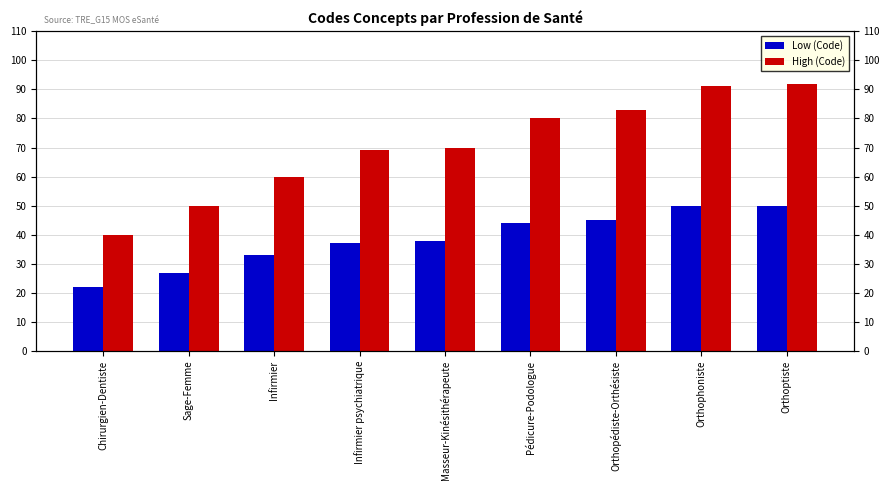

Is it true that Low (Code) equals 24 at Infirmier psychiatrique?

False